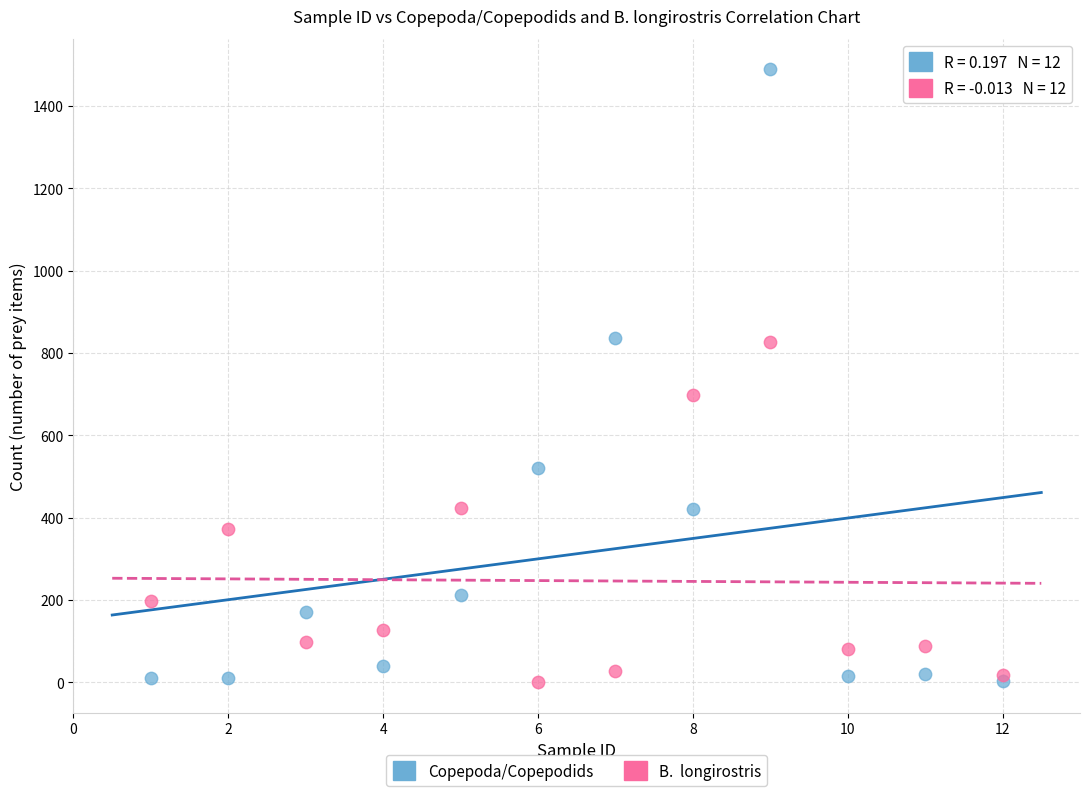

Across all series, what Y value is closest to 744?

698.9